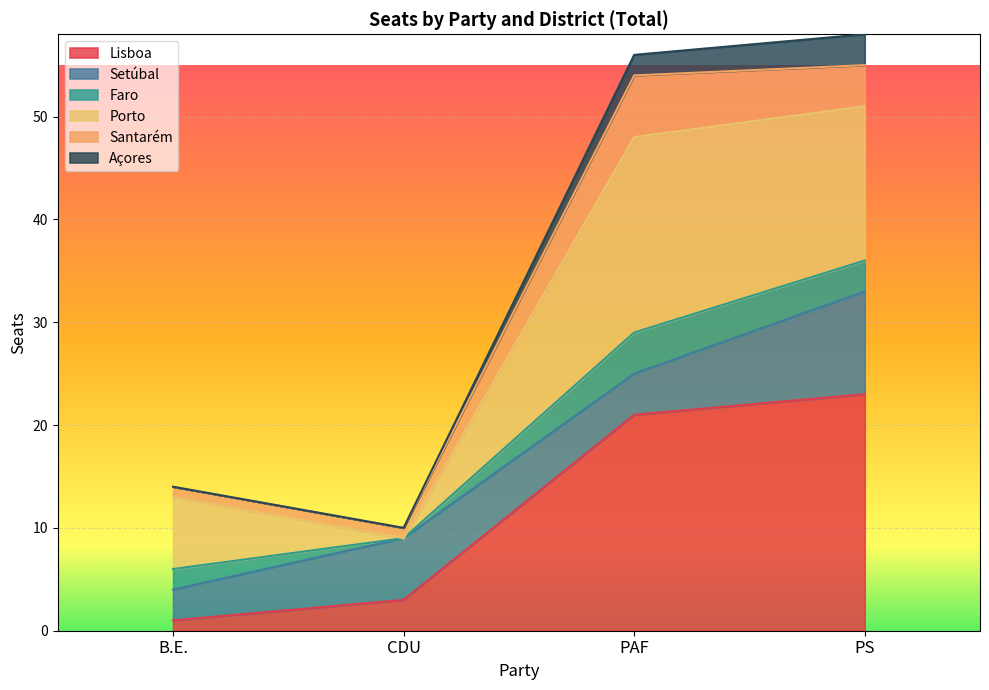

Which category has the lowest value in the Lisboa series?

B.E.